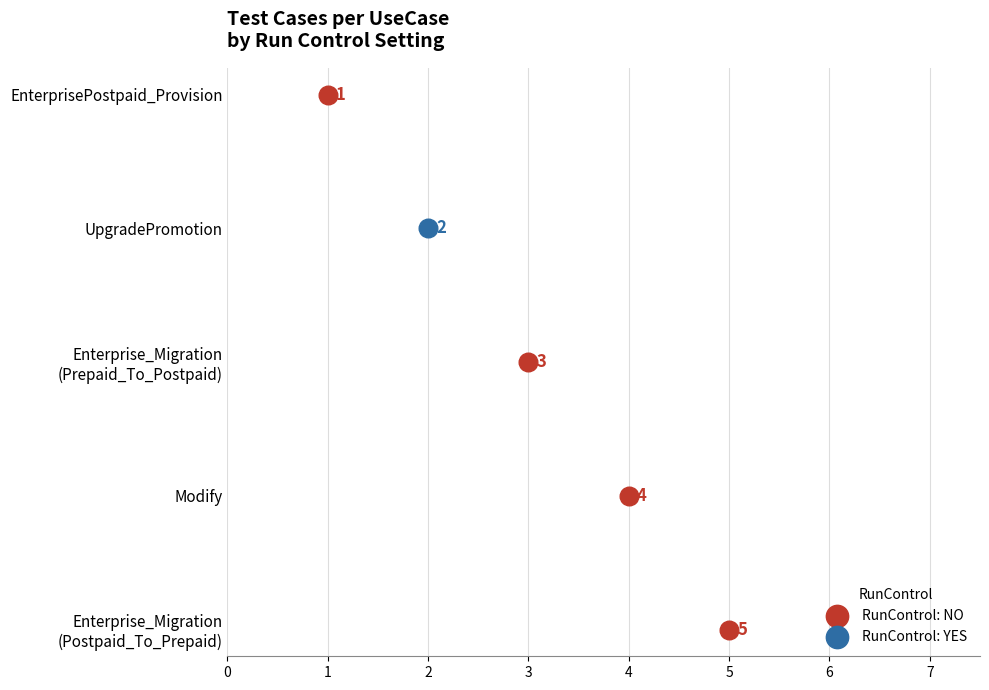

What is the change in value from Enterprise_Migration
(Prepaid_To_Postpaid) to Enterprise_Migration
(Postpaid_To_Prepaid)?

+2